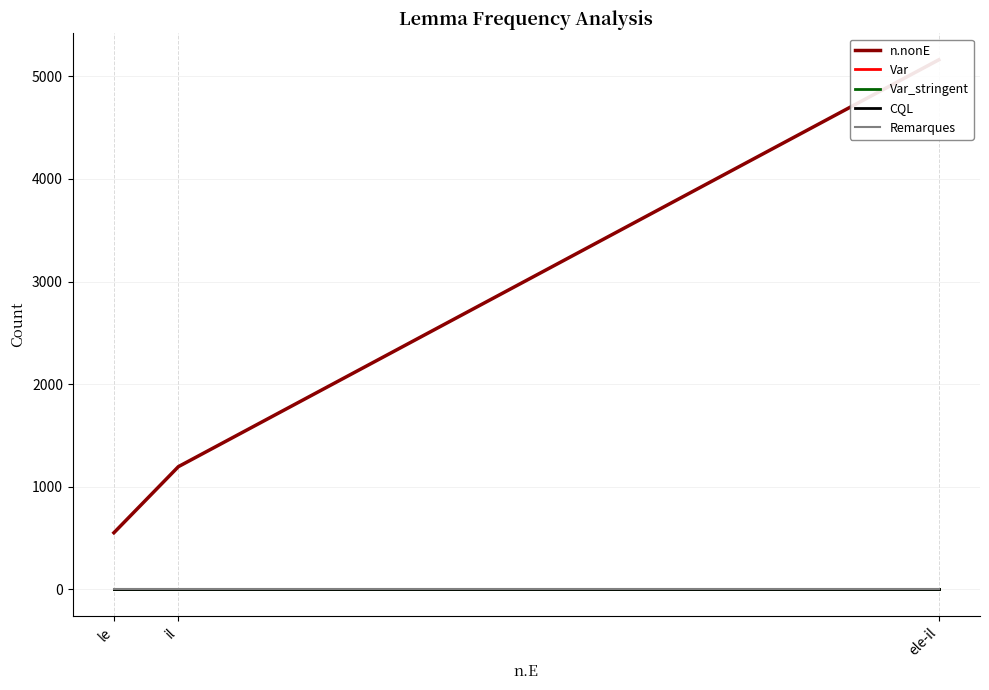

What are all the series names shown in the legend?

n.nonE, Var, Var_stringent, CQL, Remarques